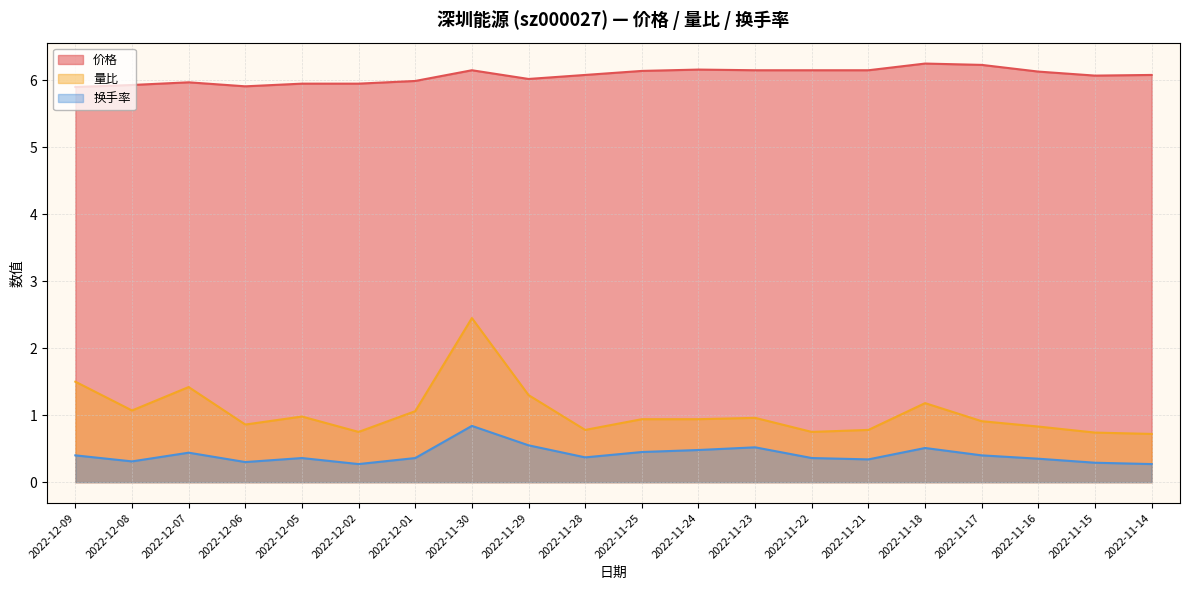

What position from the right is 2022-11-28?

11